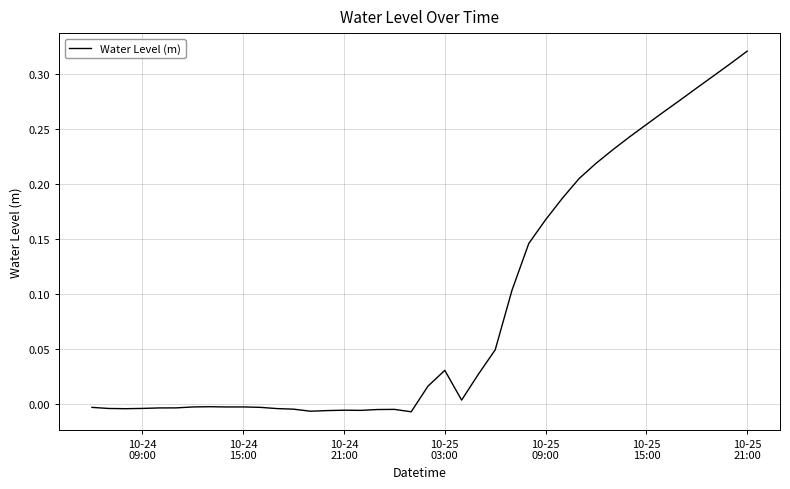

How many lines are shown in the chart?

1